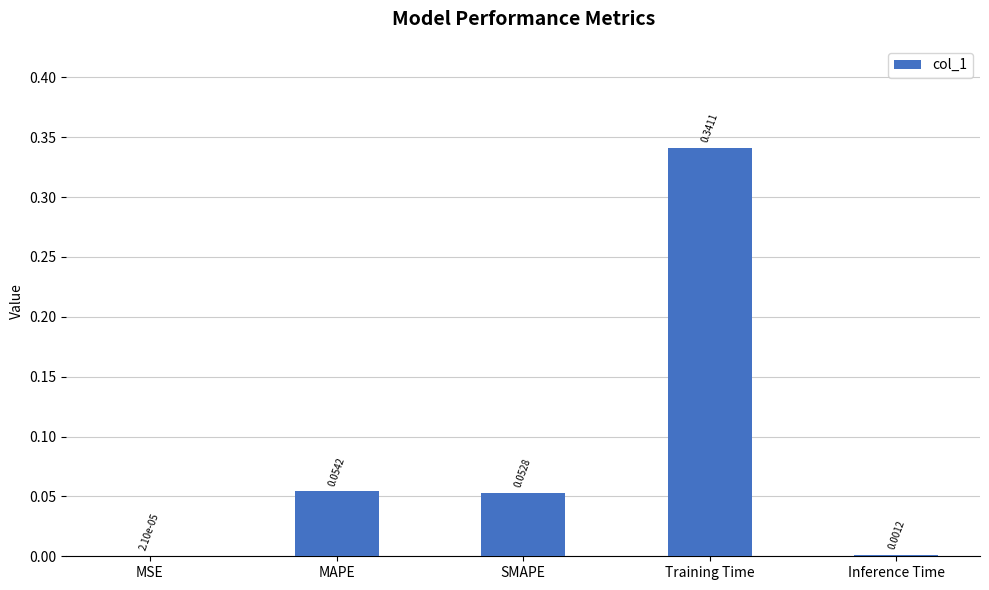

At which label is the value closest to 0?

MSE